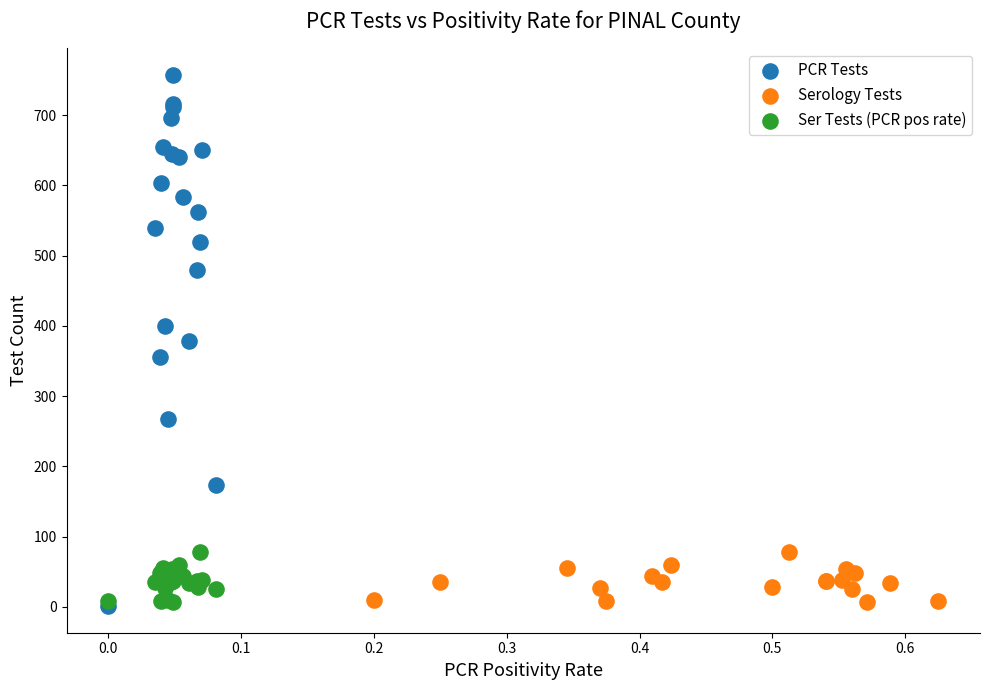

Which series reaches the maximum Y coordinate?

PCR Tests